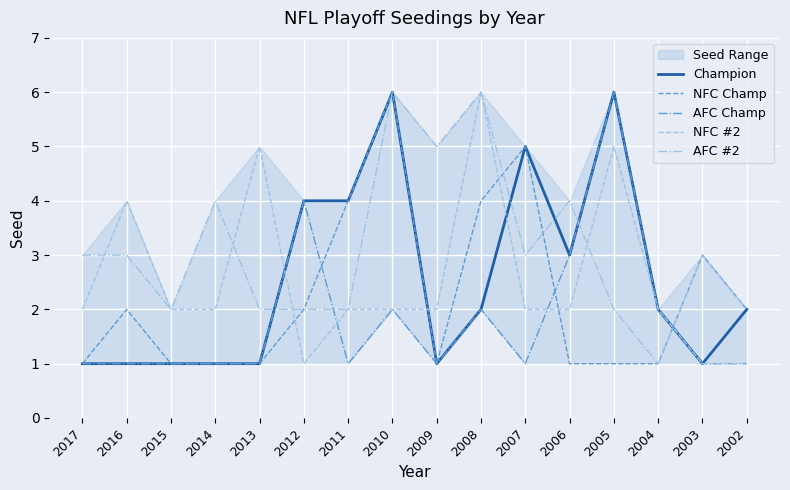

Reading right to left, list all the values displayed in this chart.

Champion: 2	1	2	6	3	5	2	1	6	4	4	1	1	1	1	1
NFC Champ: 2	3	1	1	1	5	4	1	6	4	2	1	1	1	2	1
AFC Champ: 1	1	2	6	3	1	2	1	2	1	4	1	1	1	1	1
NFC #2: 1	1	2	5	2	2	6	2	2	2	1	5	2	2	4	2
AFC #2: 2	3	1	2	4	3	6	5	6	2	2	2	4	2	3	3